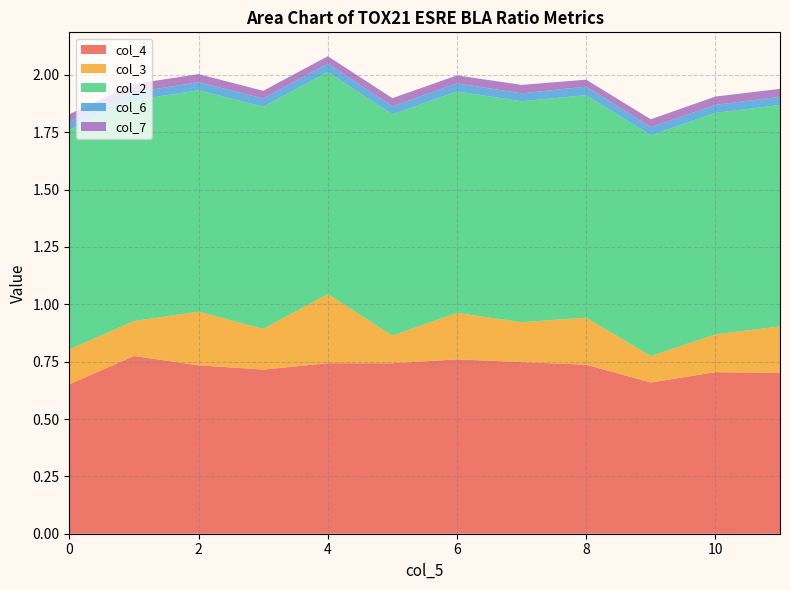

Reading right to left, what are all the values shown in this chart?

col_4: 0.7	0.7	0.7	0.7	0.7	0.8	0.7	0.7	0.7	0.7	0.8	0.7
col_3: 0.2	0.2	0.1	0.2	0.2	0.2	0.1	0.3	0.2	0.2	0.2	0.2
col_2: 1.0	1.0	1.0	1.0	1.0	1.0	1.0	1.0	1.0	1.0	1.0	1.0
col_6: 0.0	0.0	0.0	0.0	0.0	0.0	0.0	0.0	0.0	0.0	0.0	0.0
col_7: 0.0	0.0	0.0	0.0	0.0	0.0	0.0	0.0	0.0	0.0	0.0	0.0